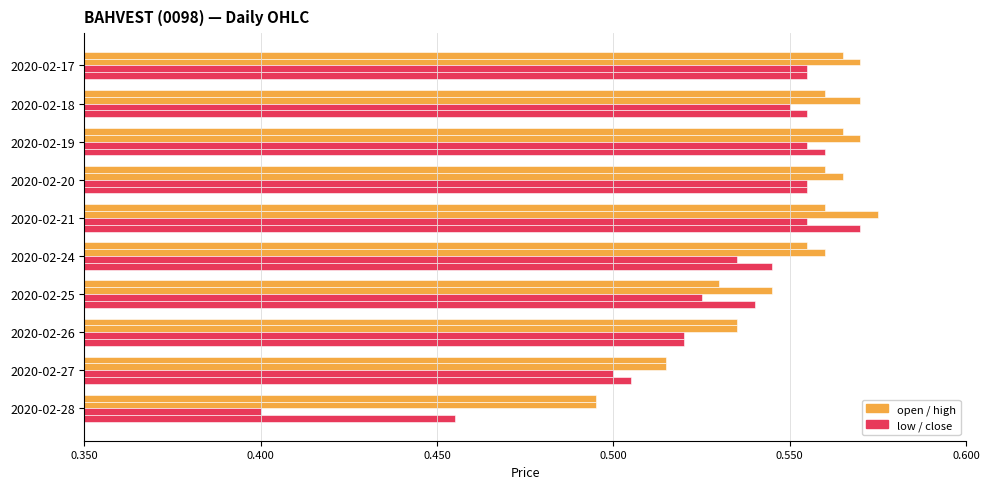

How many categories are shown in the chart?

10